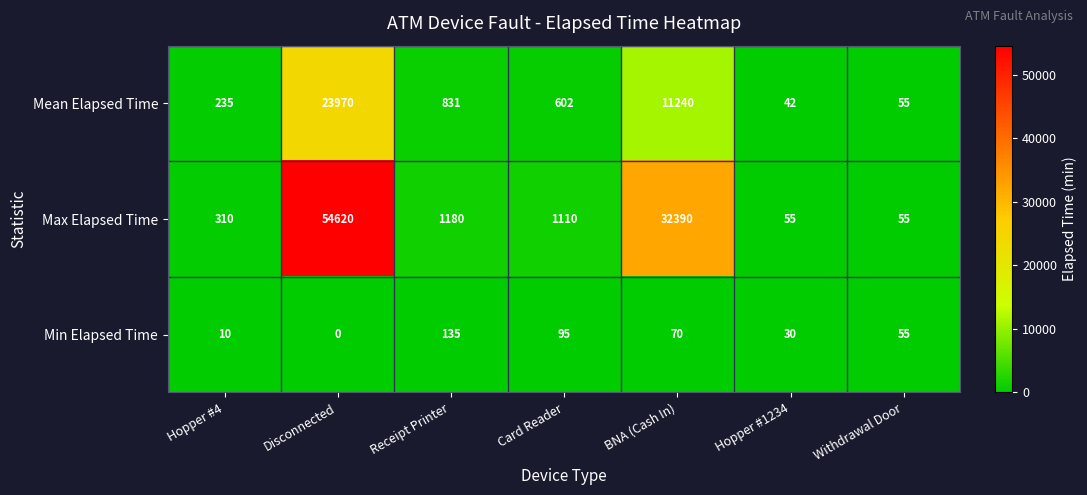

Is it true that Mean Elapsed Time equals 11240 at BNA (Cash In)?

True